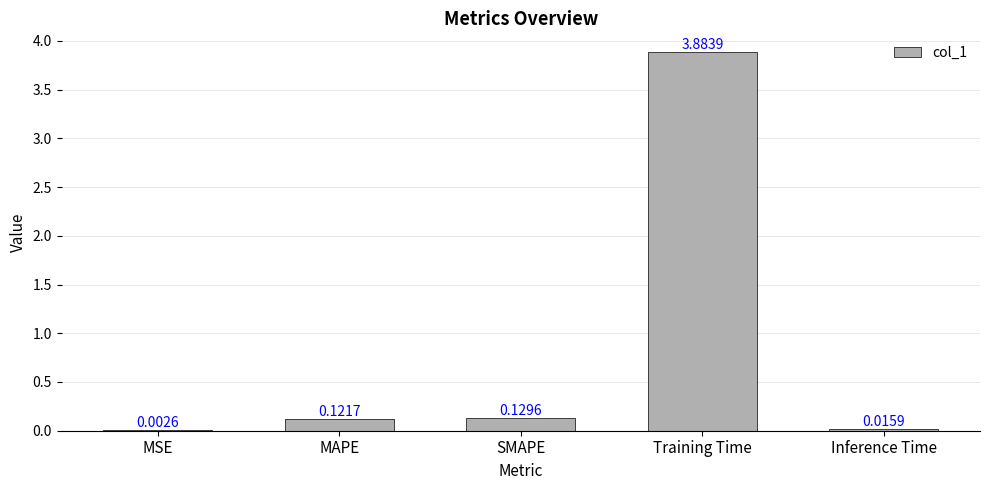

Which category has the highest value across all series?

Training Time